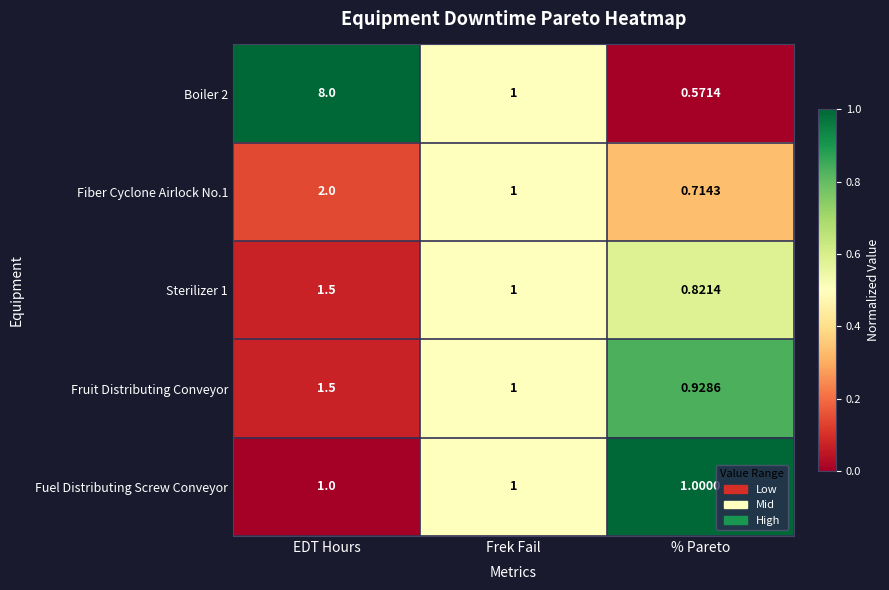

Rank the series at % Pareto from highest to lowest value.

Fuel Distributing Screw Conveyor, Fruit Distributing Conveyor, Sterilizer 1, Fiber Cyclone Airlock No.1, Boiler 2